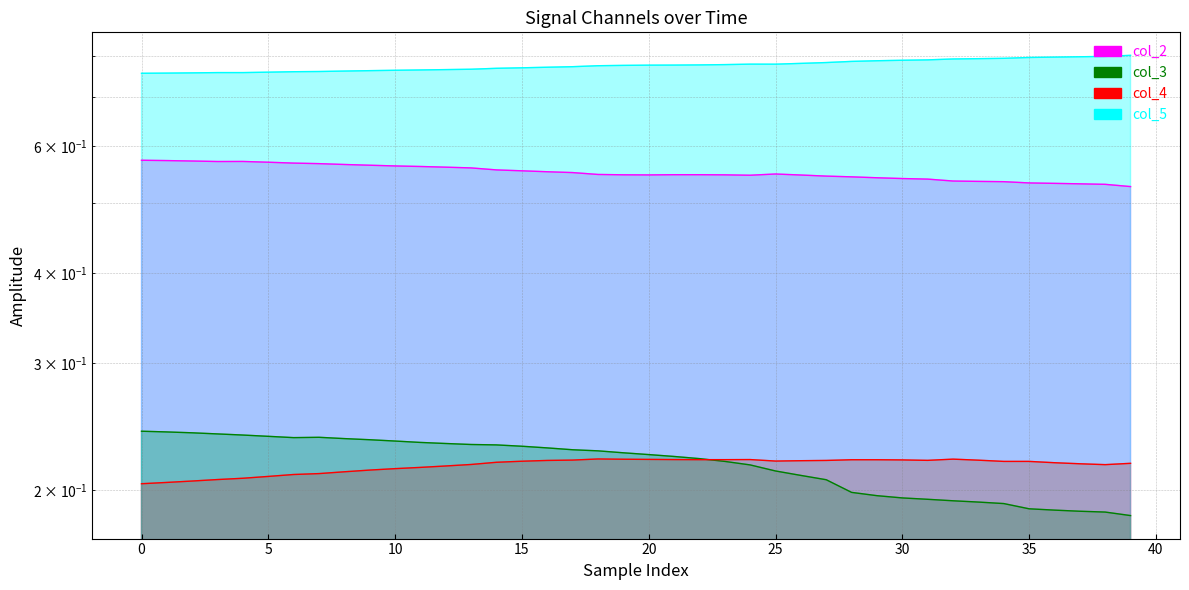

True or false: col_2 and col_3 cross at least once.

False